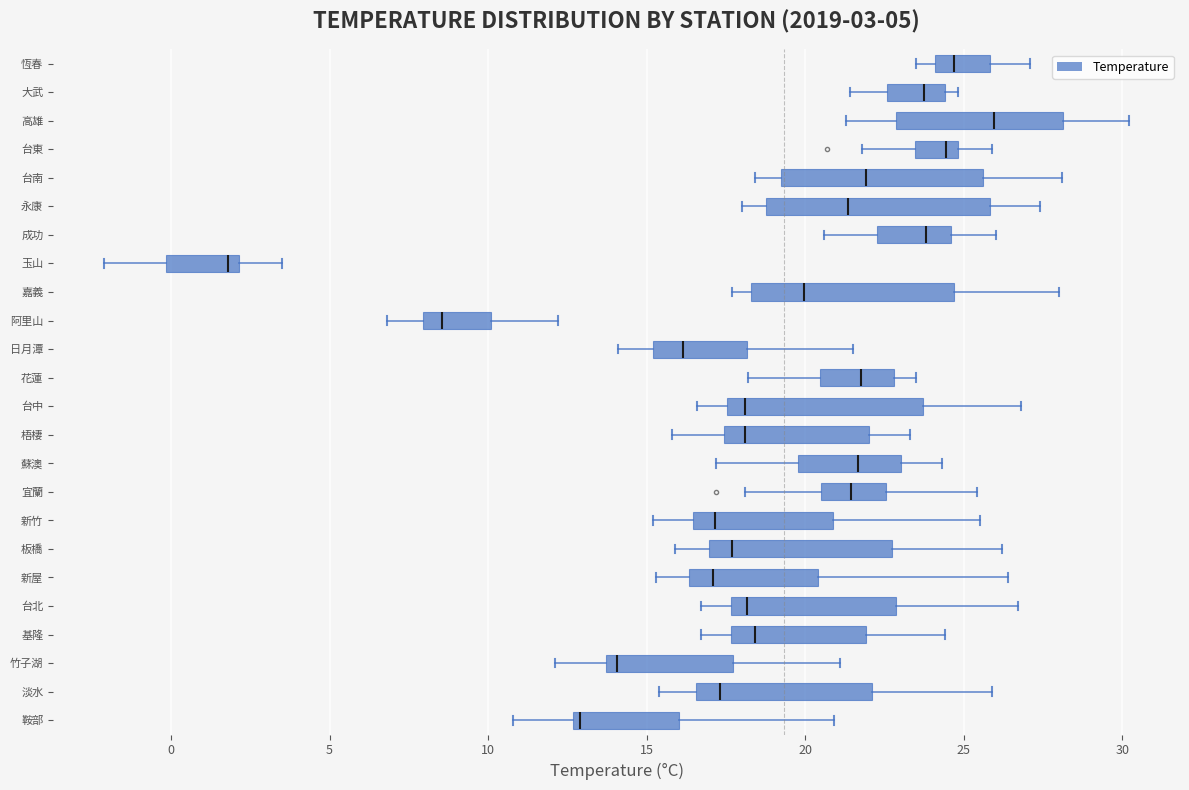

Which box's median line is the furthest to the left?

玉山